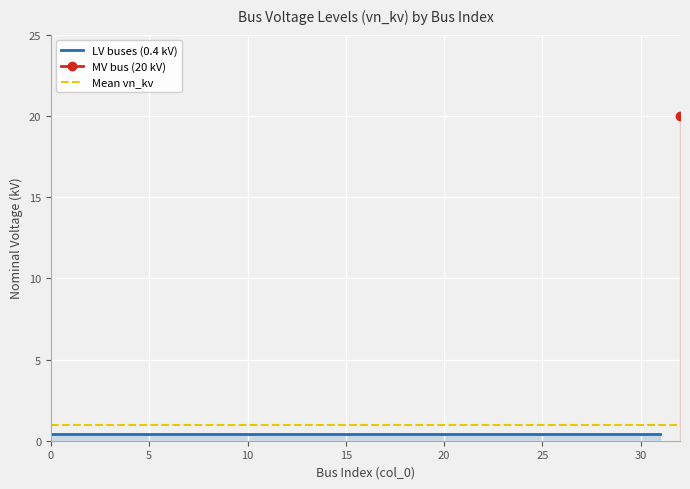

Rank the categories by value from lowest to highest.

0, 1, 2, 3, 4, 5, 6, 7, 8, 9, 10, 11, 12, 13, 14, 15, 16, 17, 18, 19, 20, 21, 22, 23, 24, 25, 26, 27, 28, 29, 30, 31, 32